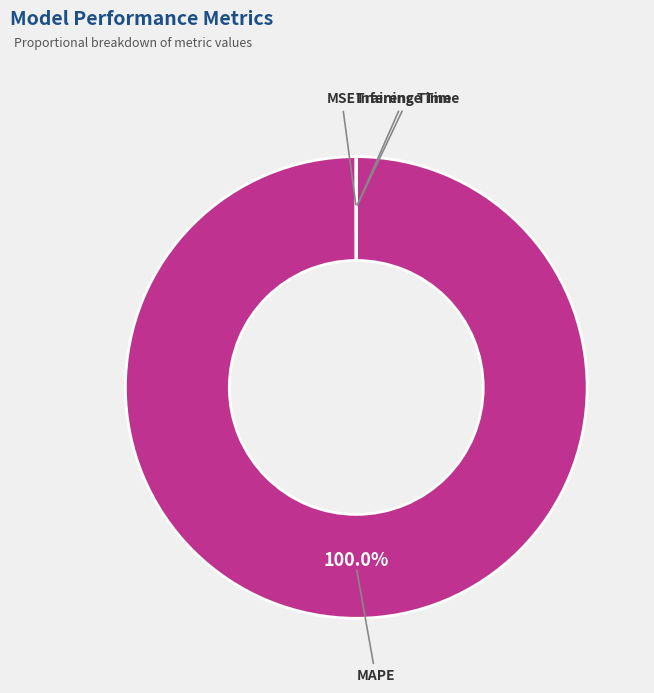

Which category has the biggest portion of the pie?

MAPE